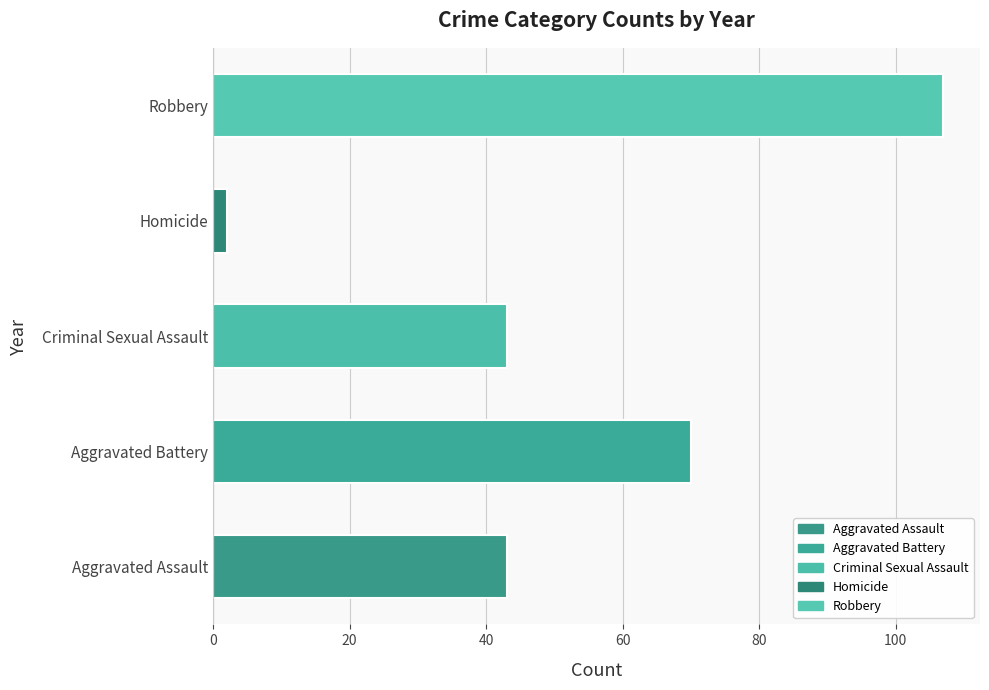

What is the difference between the maximum and minimum values?

105